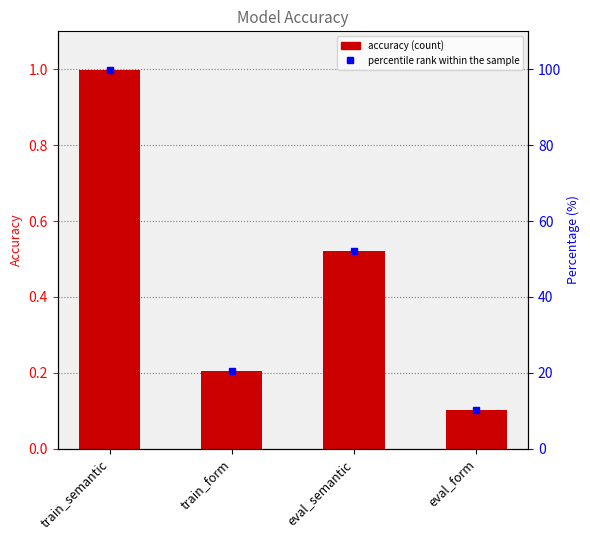

Which has a higher value, train_form or eval_form?

train_form